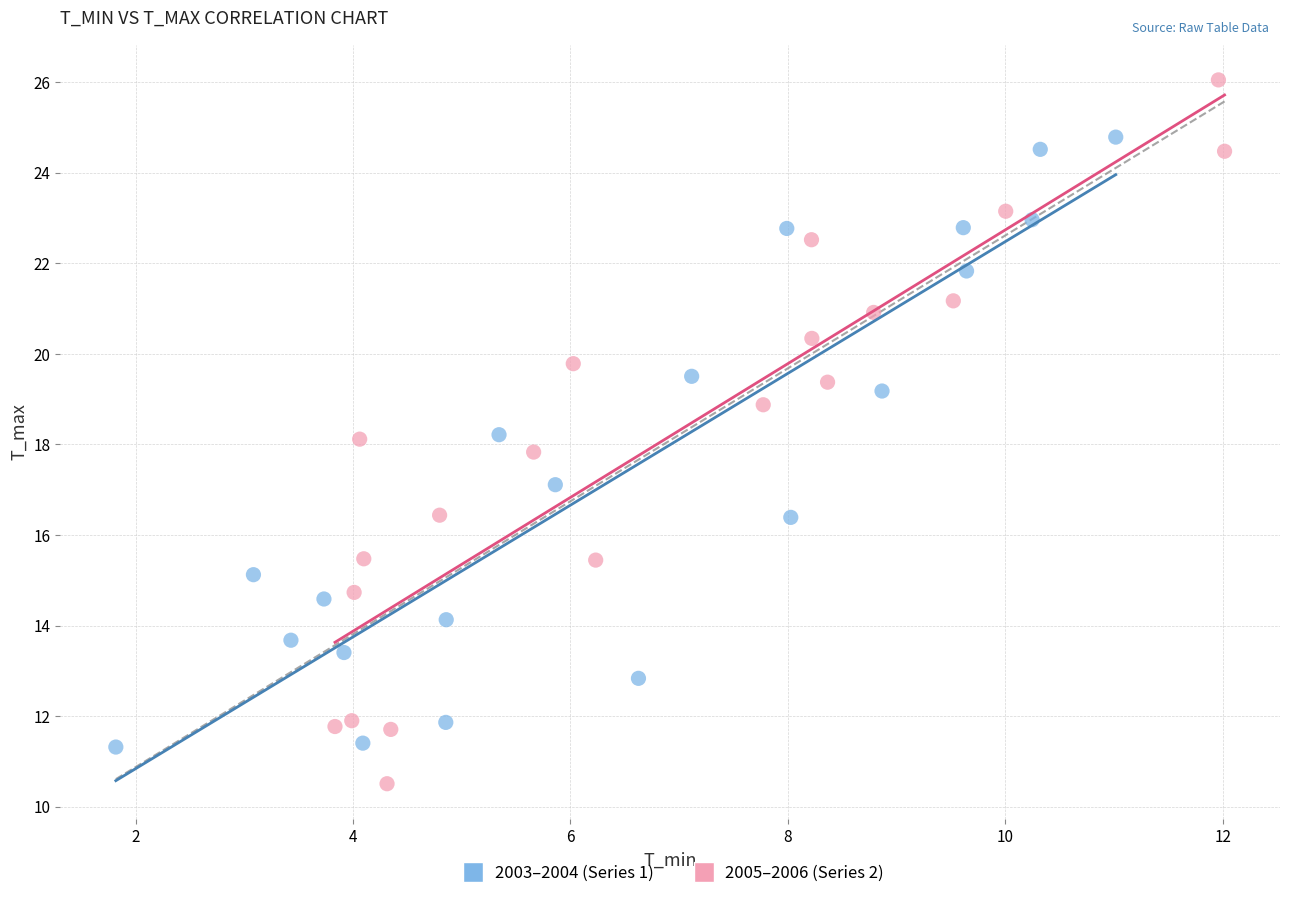

Which series has the widest spread of Y values?

2005–2006 (Series 2)